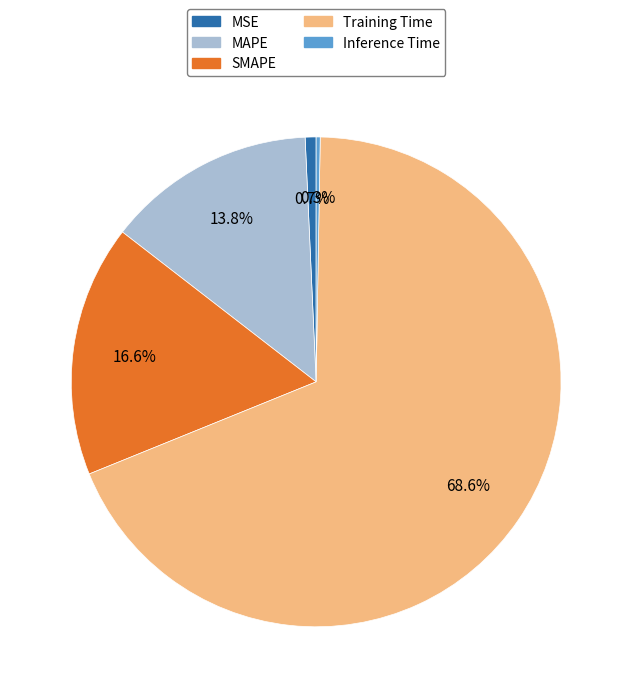

To the nearest percent, what is the difference between the largest and smallest slice percentages?

68%